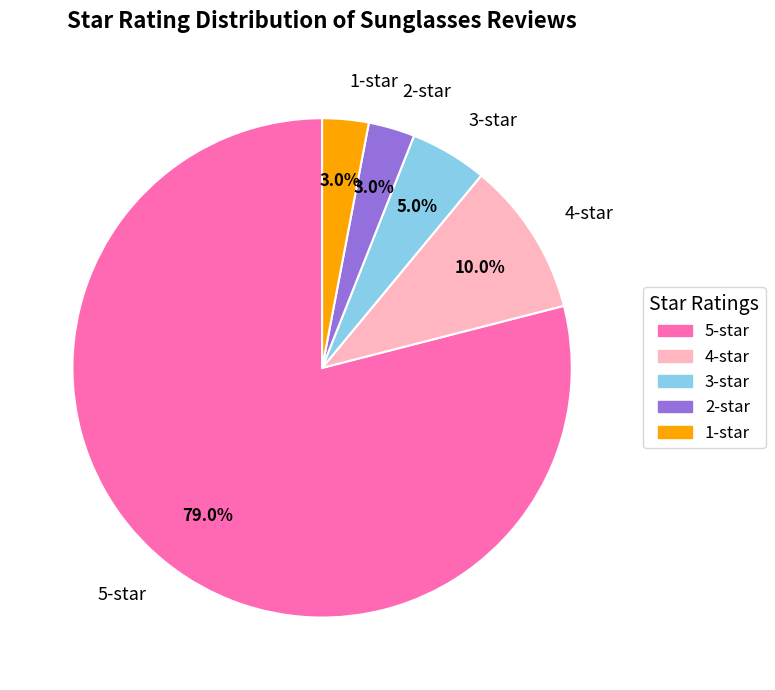

How much of the chart is everything except 3-star?

95.0%